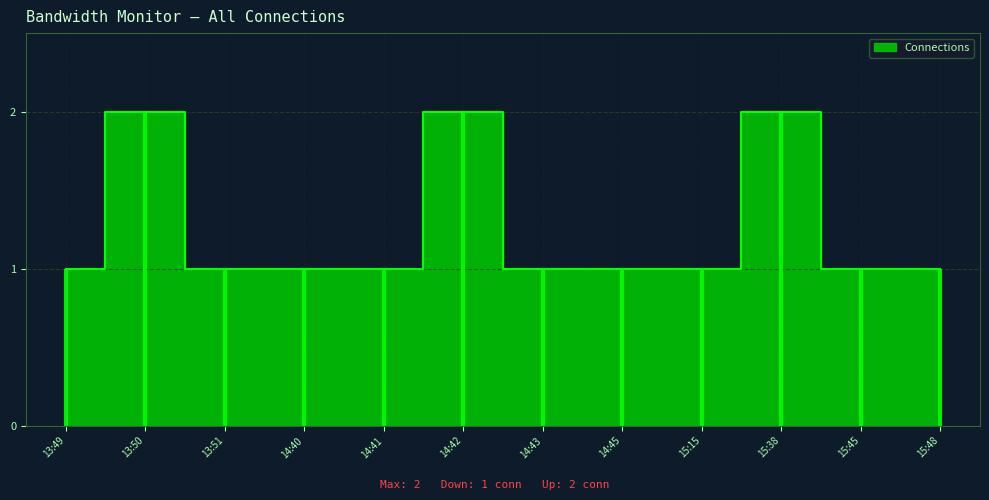

At which label is the value closest to 1?

13:49